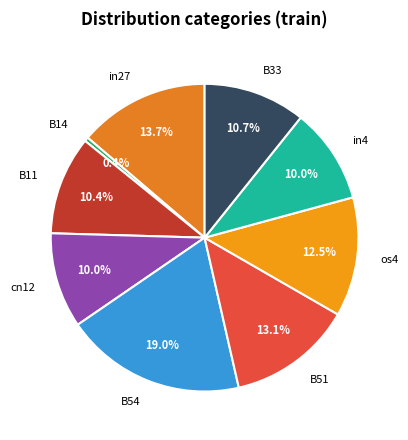

How many segments does this pie chart have?

9